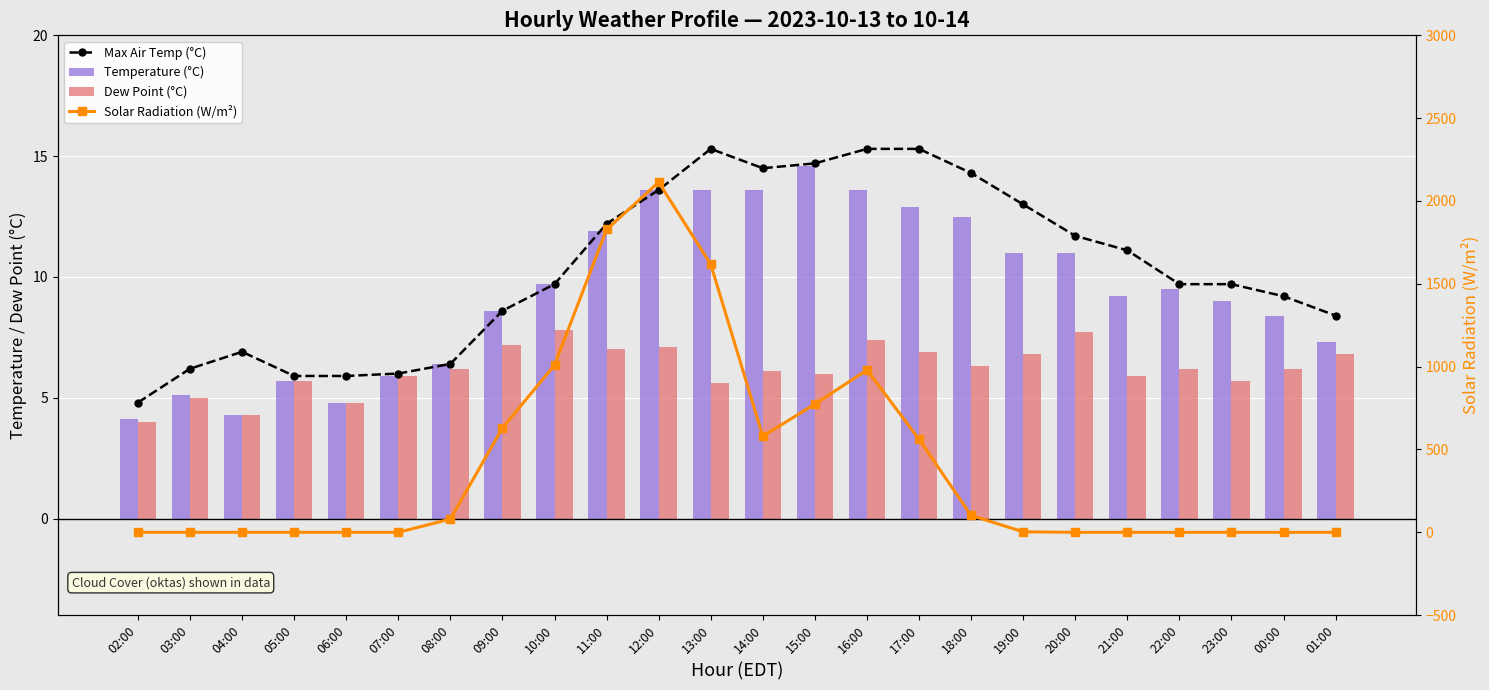

List the series in order of their peak value, highest first.

Solar Radiation (W/m²), Max Air Temp (°C), Temperature (°C), Dew Point (°C)